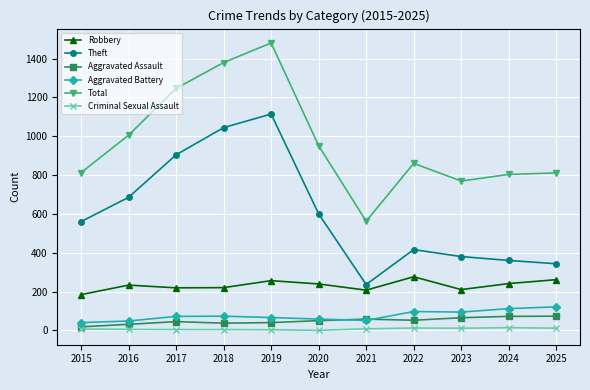

What is the value of the Theft point at the 4th from the left?

1044